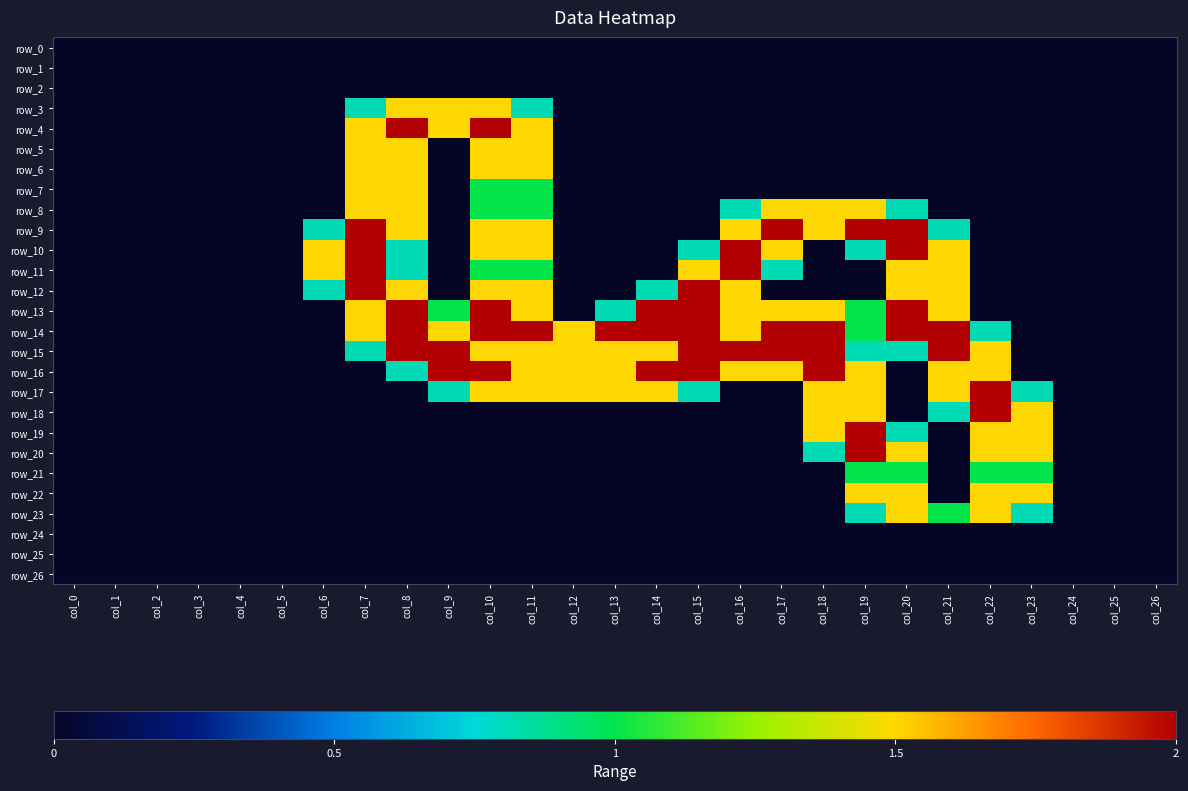

Where is row_0 nearest to the value 0?

col_0